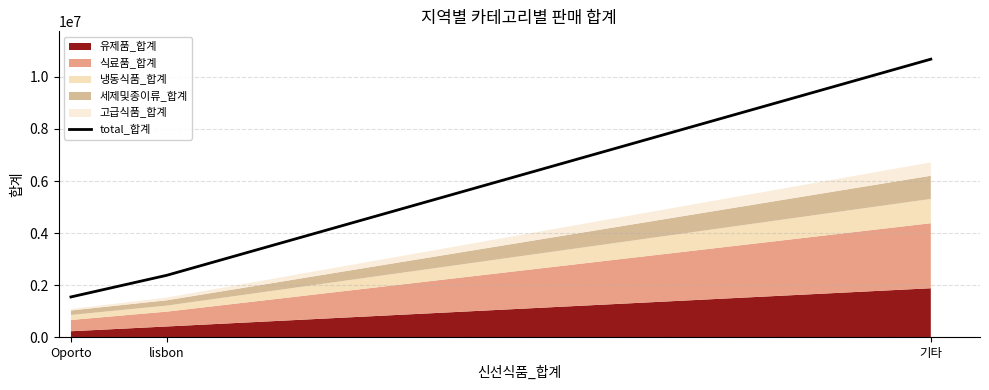

Rank the categories by value from highest to lowest.

기타, lisbon, Oporto